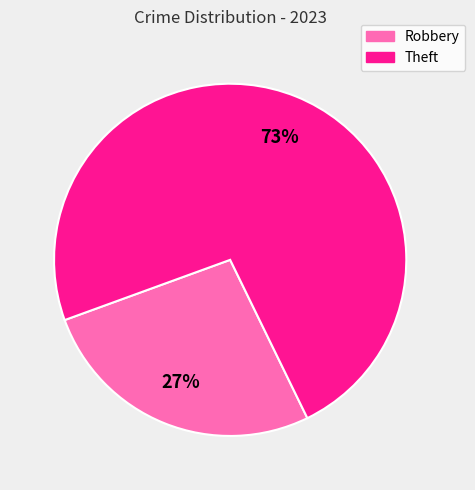

Which category has the biggest portion of the pie?

Theft